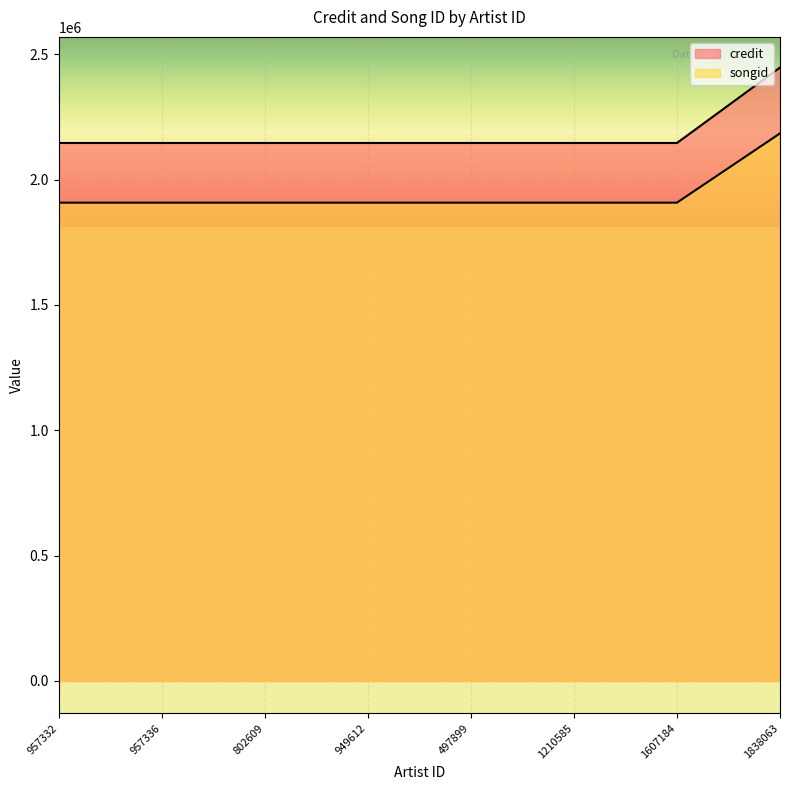

What is the sum of all credit values?

17468660